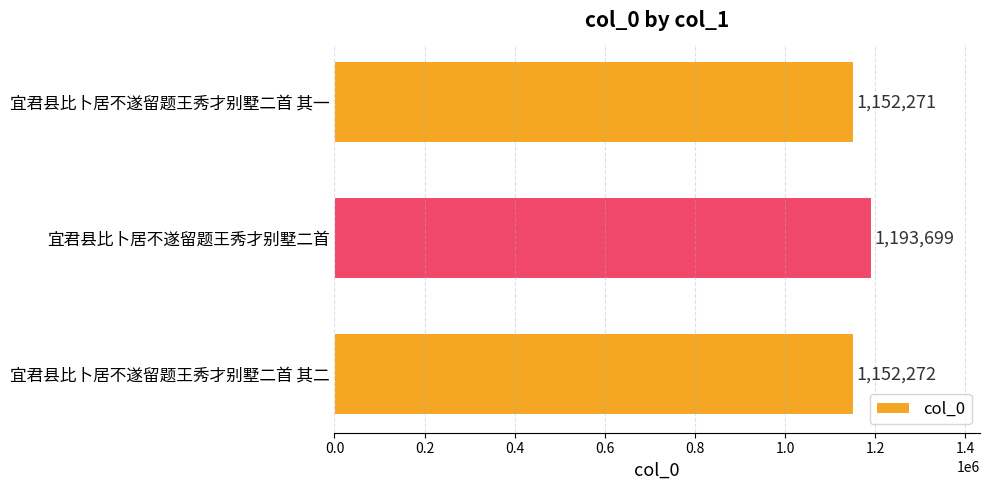

What is the sum of all values?

3498242